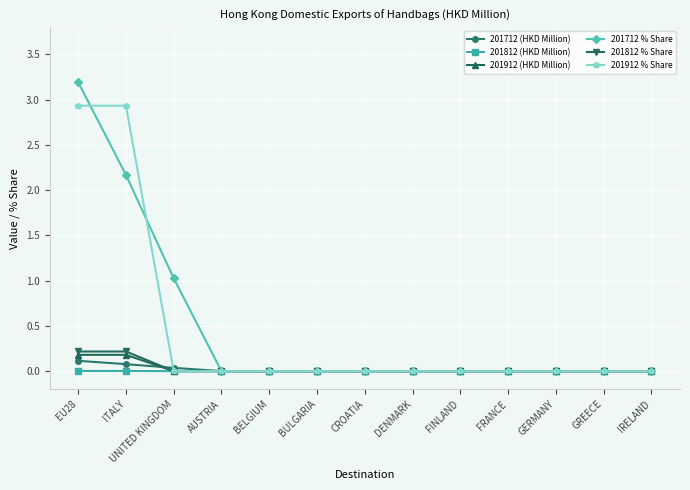

Is it true that 201812 % Share equals 0.0 at GERMANY?

True